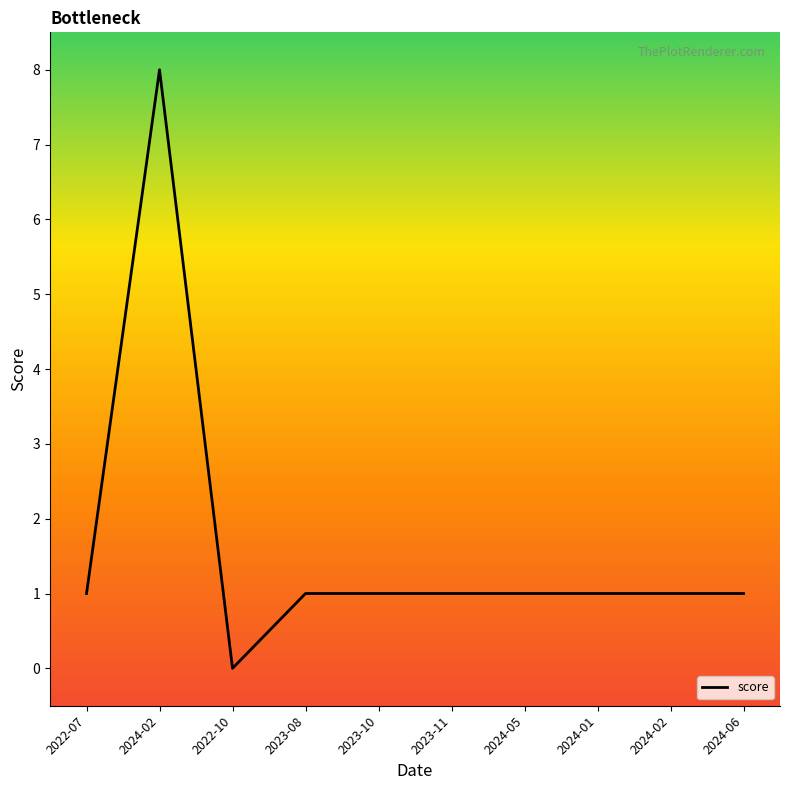

At which category does the data reach its first local valley?

2022-10